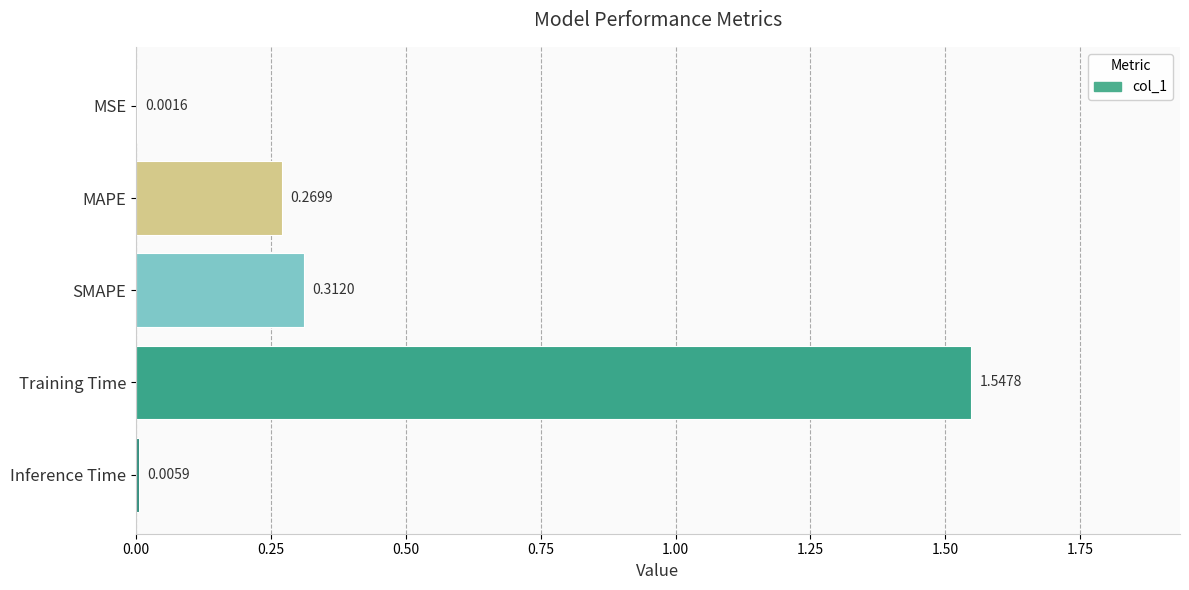

At which category does the chart reach its peak across all series?

Training Time